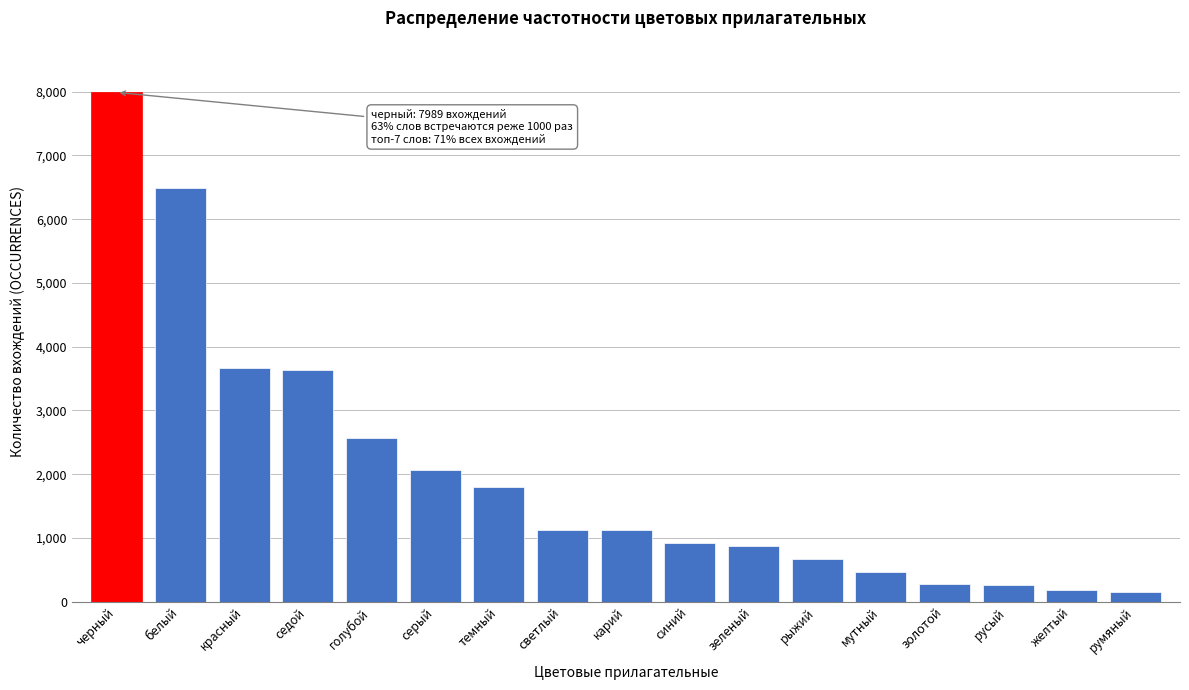

At which label is the value closest to 4072?

красный